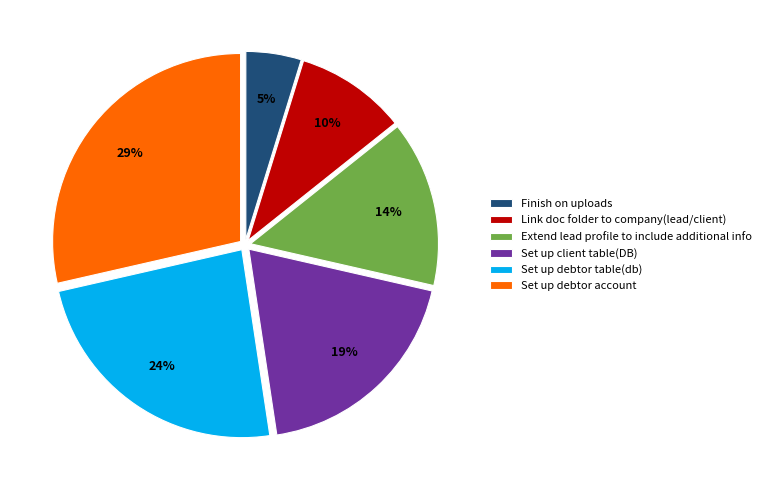

What is the largest slice in the pie chart?

Set up debtor account